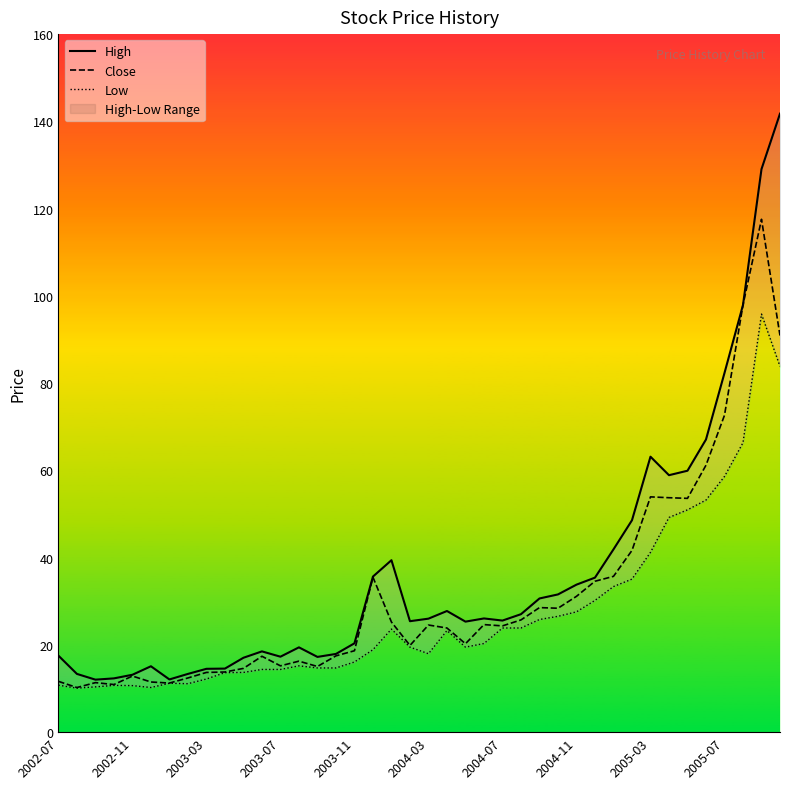

What is the total value across all series at 34?

164.5